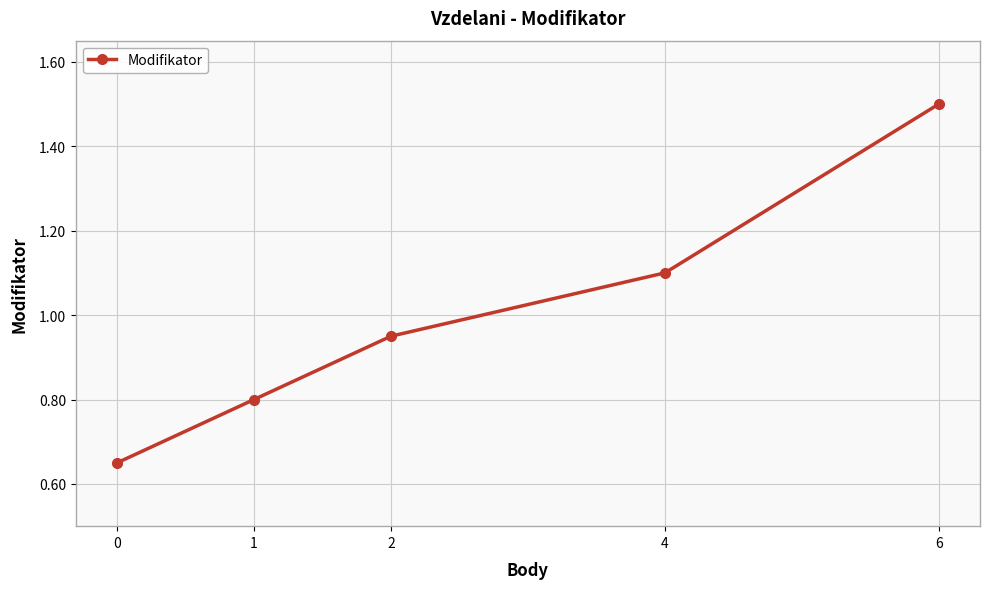

Rank the categories by value from lowest to highest.

0, 1, 2, 4, 6